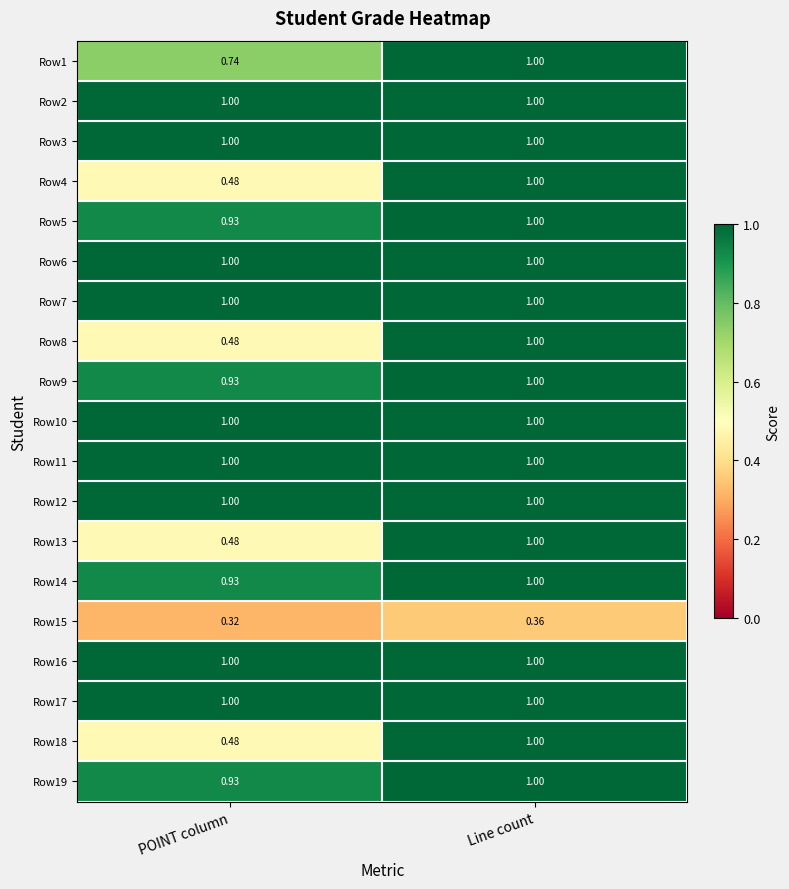

Which label corresponds to the smallest value in the chart?

POINT column